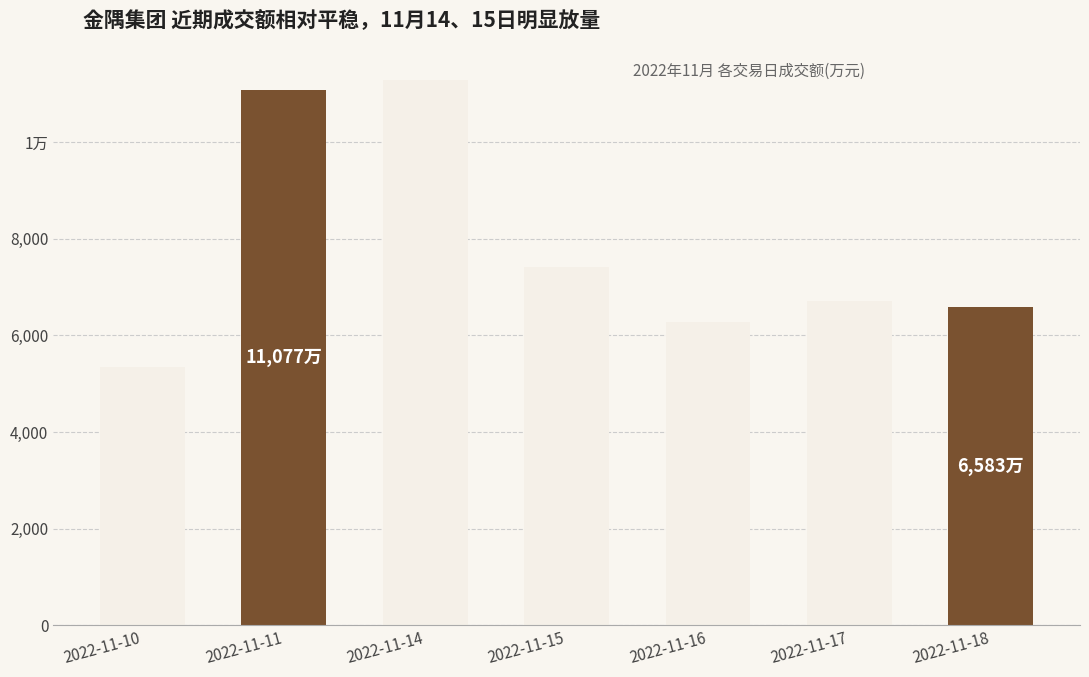

What is the difference between the values at 2022-11-16 and 2022-11-14?

4998